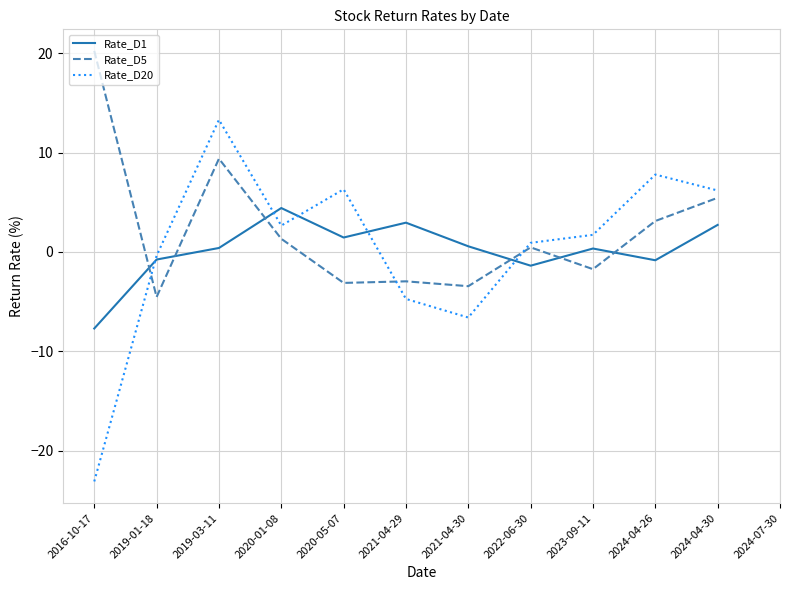

Count the number of categories in the chart.

12